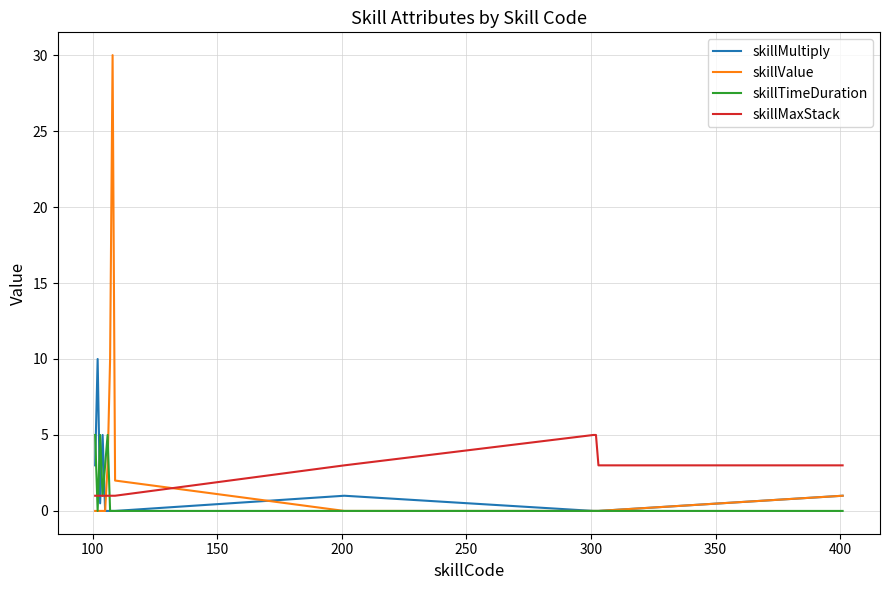

What is the average value of the skillMaxStack series?

2.0